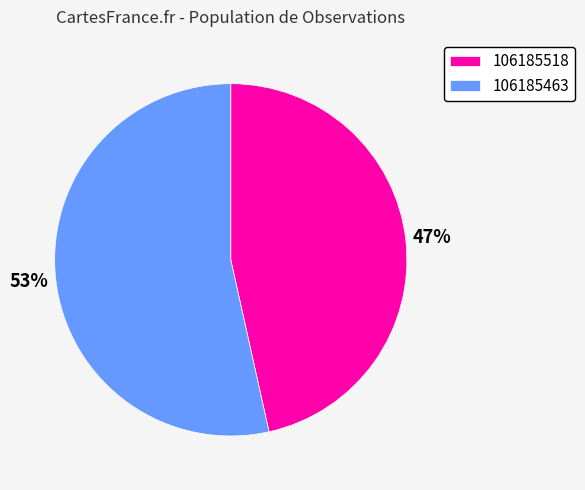

To the nearest percent, what is the combined percentage of 106185463 and 106185518?

100%